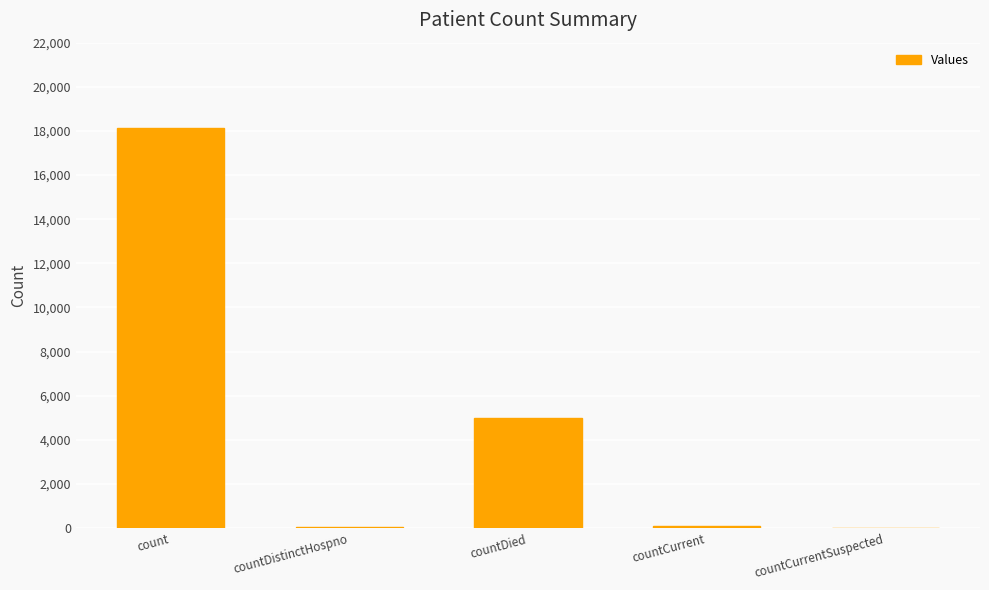

Approximately how many times larger is the value at count compared to countDied?

3.6